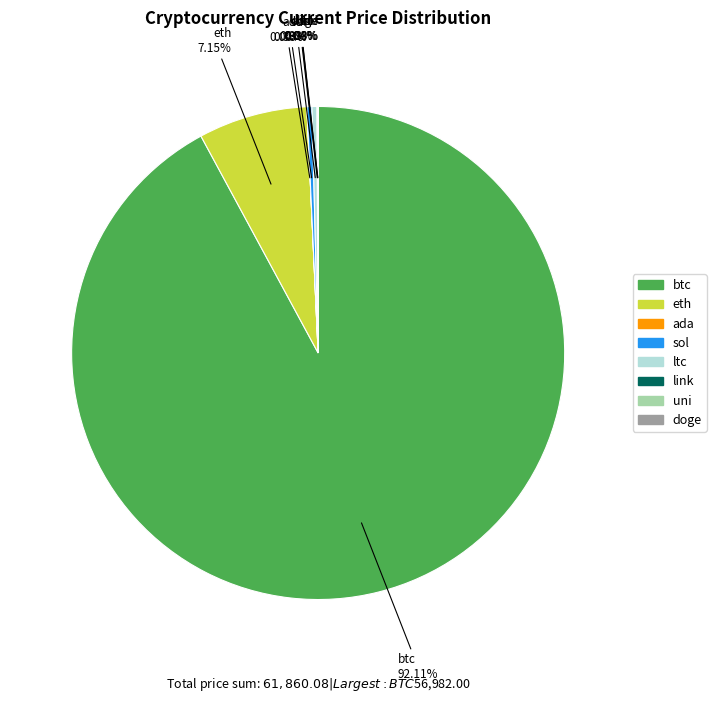

Which slice represents more than half of the pie?

btc